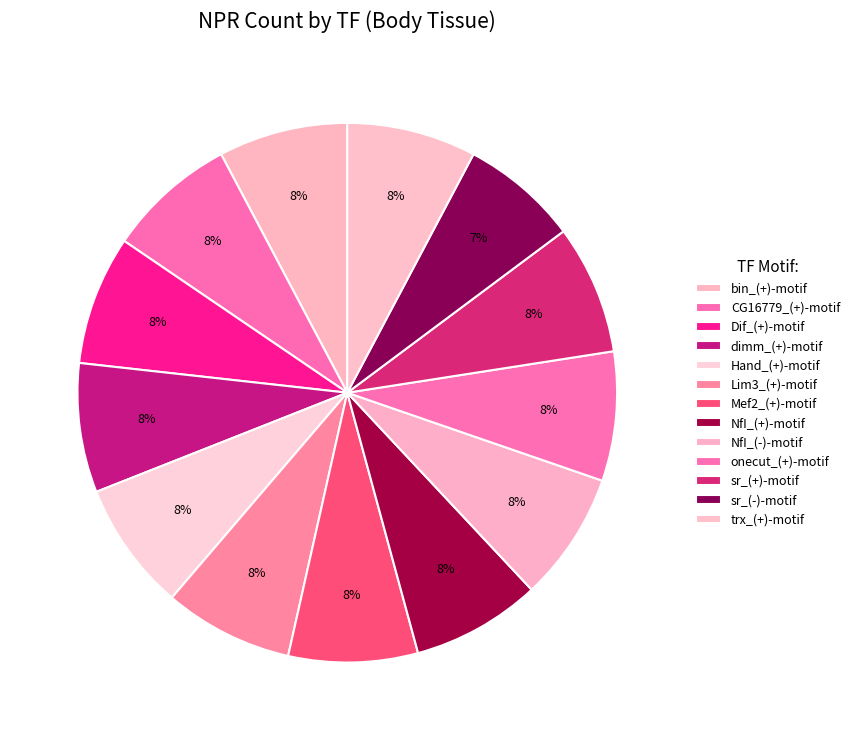

Is it true that trx_(+)-motif is 1% of the pie?

False